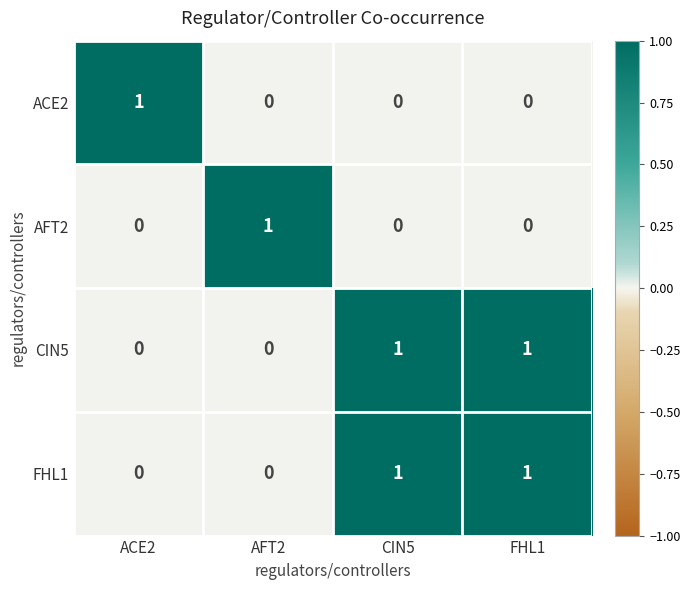

The ACE2 series shows 0 at CIN5. True or false?

True